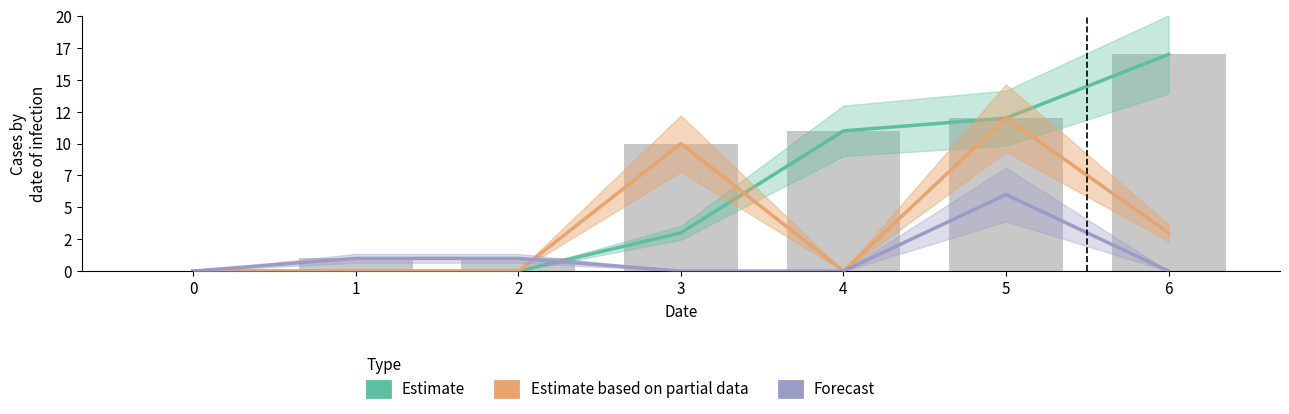

What is the difference between the maximum and minimum values in the Forecast series?

6